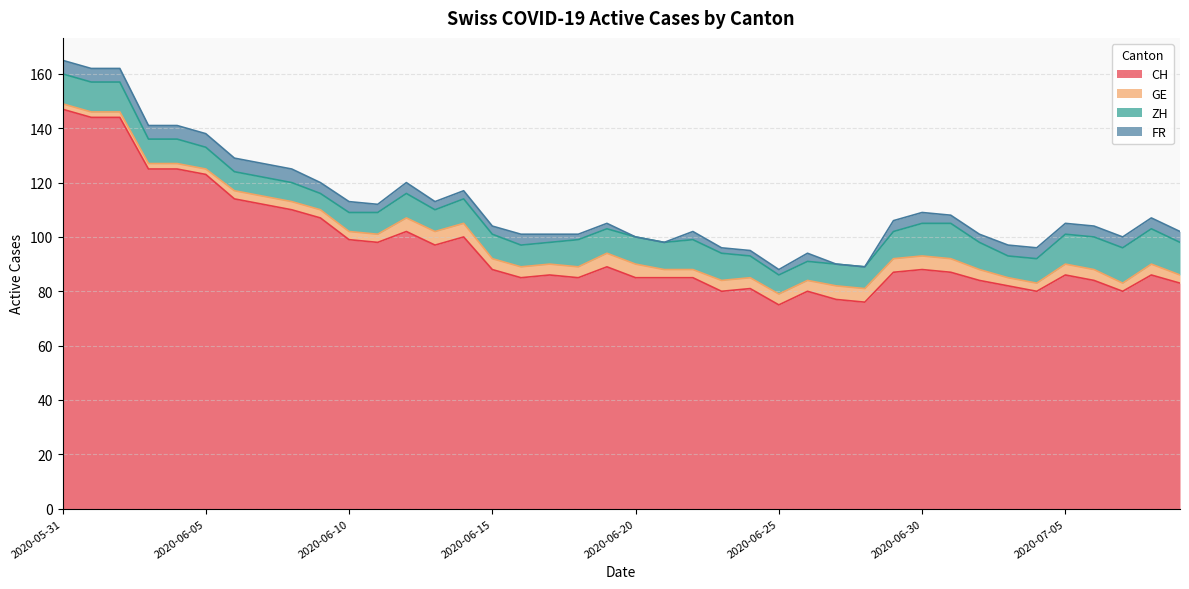

What is the label of the 10th point from the right?

2020-06-30